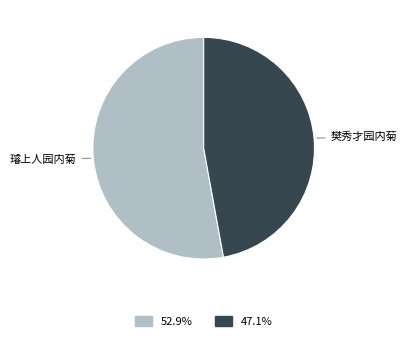

Is there any slice that represents more than half of the pie?

Yes